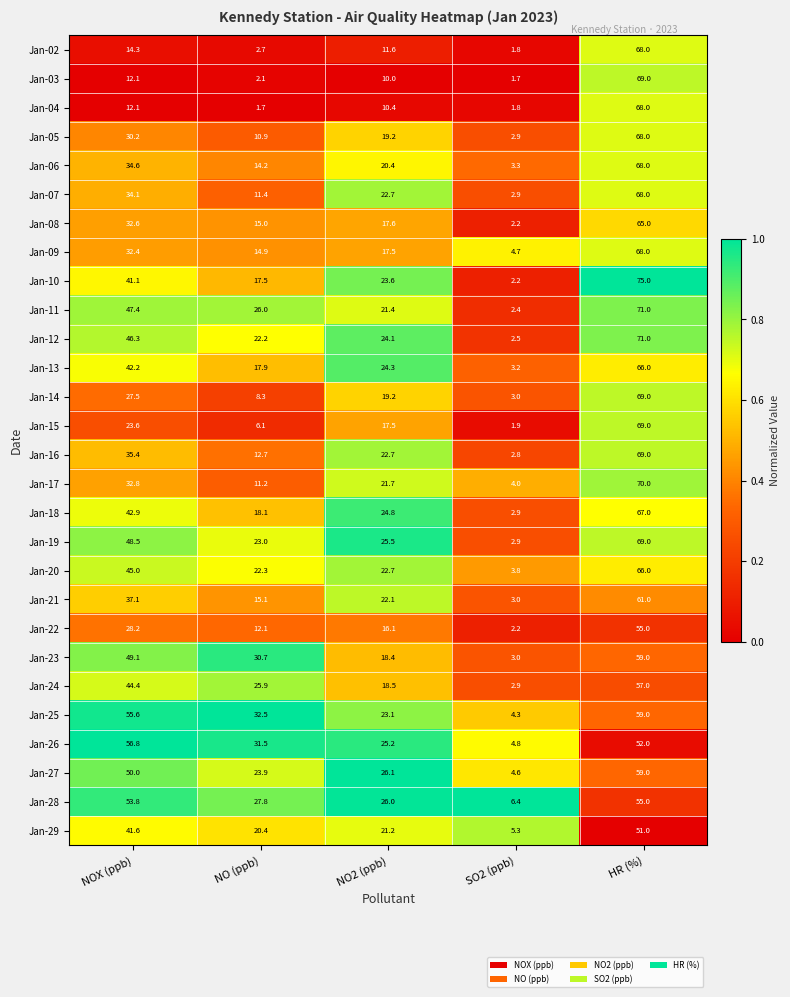

Which series has the largest range (max minus min)?

Jan-10